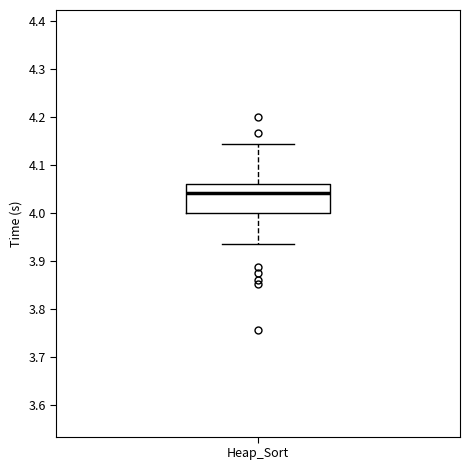

Where is the lower edge of the box for Heap_Sort on the y-axis? The values are not printed on the chart, so give them approximately, as read against the axis.

4.00